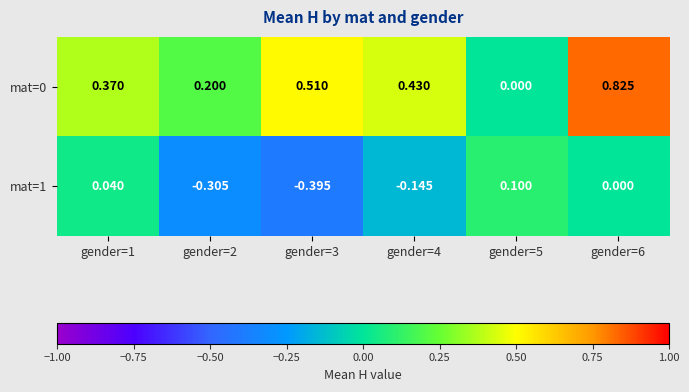

Is the value of mat=1 at gender=4 greater than the value of mat=0 at gender=3?

No